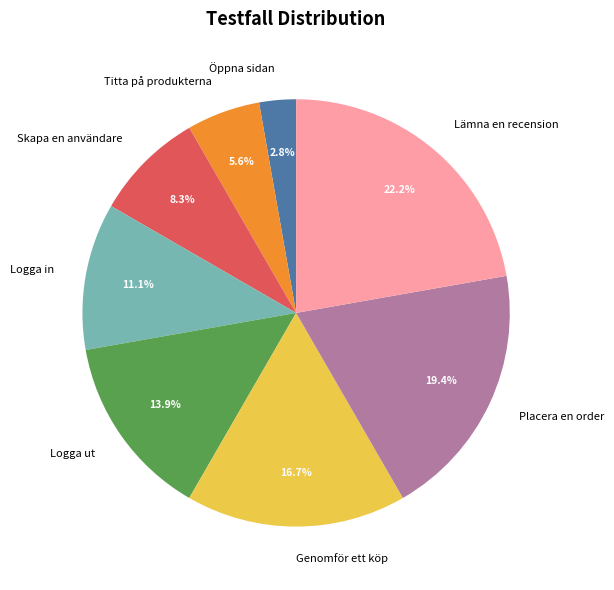

To the nearest percent, what is the combined percentage of Genomför ett köp and Logga in?

28%